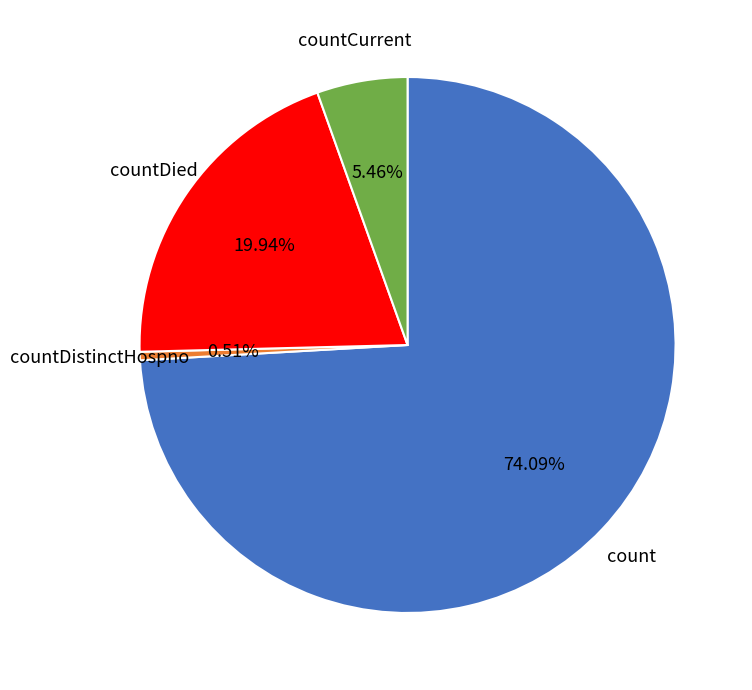

Is there any slice that represents more than half of the pie?

Yes